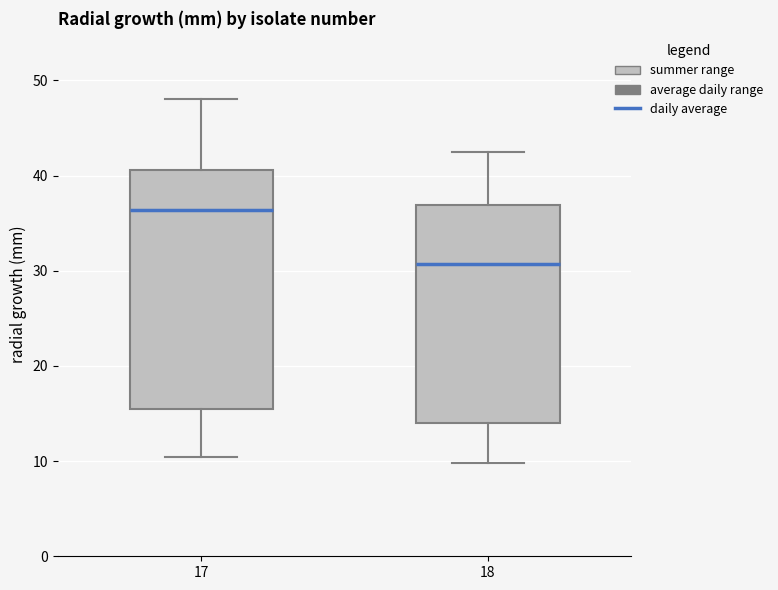

Which box has the lowest median line?

18